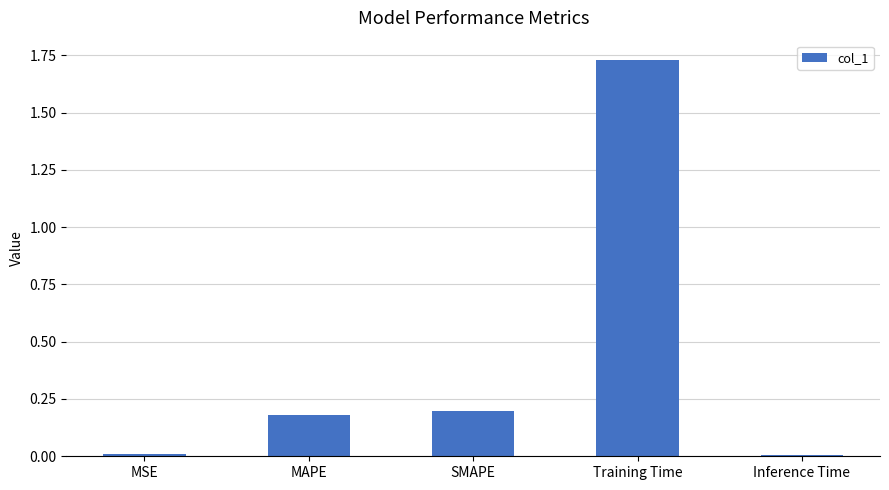

Which label corresponds to the largest value in the chart?

Training Time